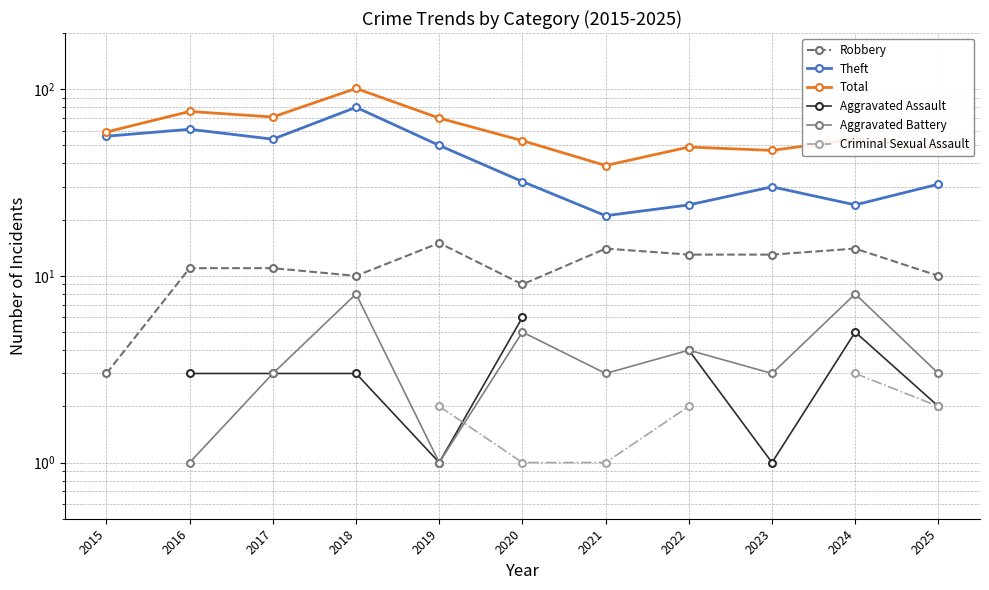

Is the value of Aggravated Battery at 2025 greater than the value of Theft at 2020?

No